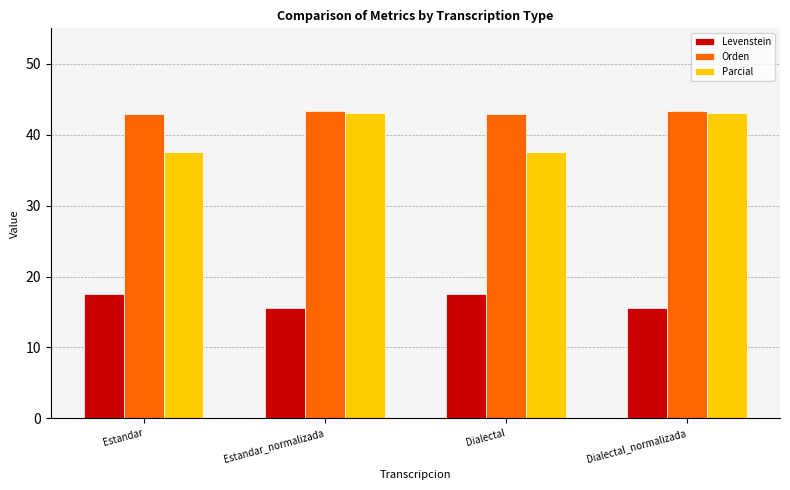

Is it true that Parcial equals 9.7 at Dialectal?

False